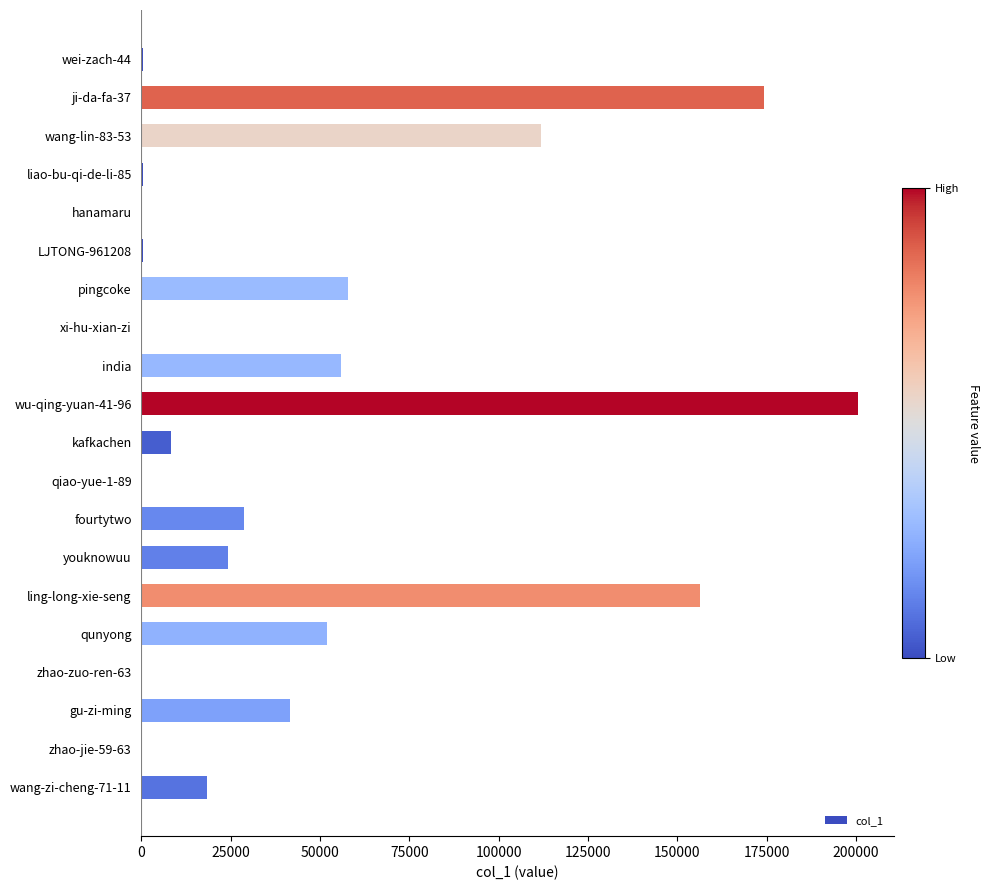

Are the bars grouped side by side (vs. stacked)?

No